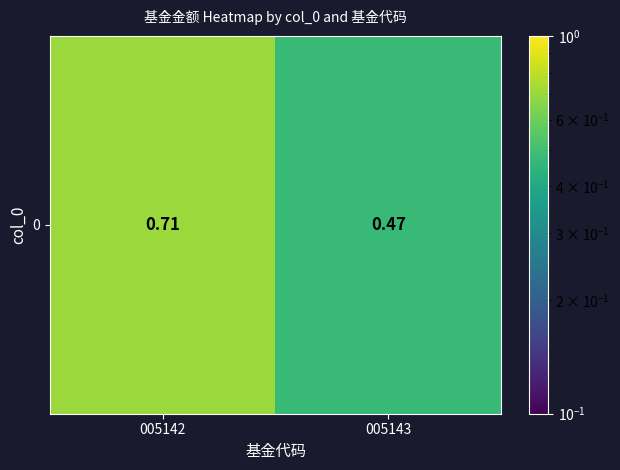

Where is the data nearest to the value 0?

005143